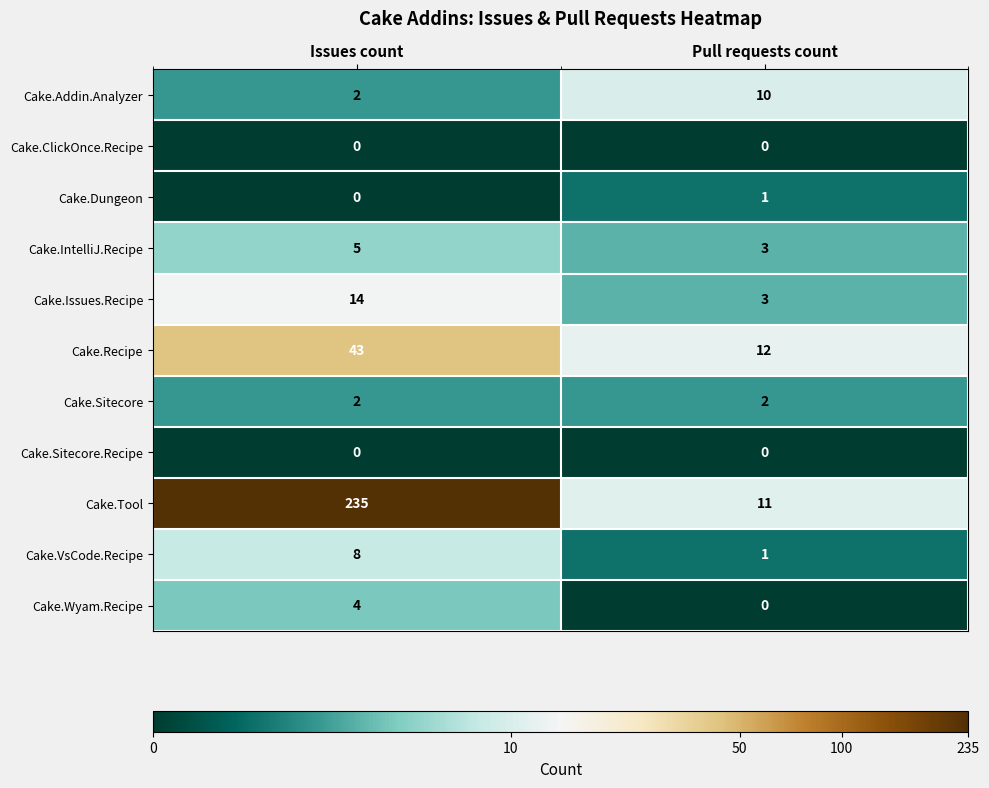

Between Issues count and Pull requests count, which series saw the biggest shift?

Cake.Tool